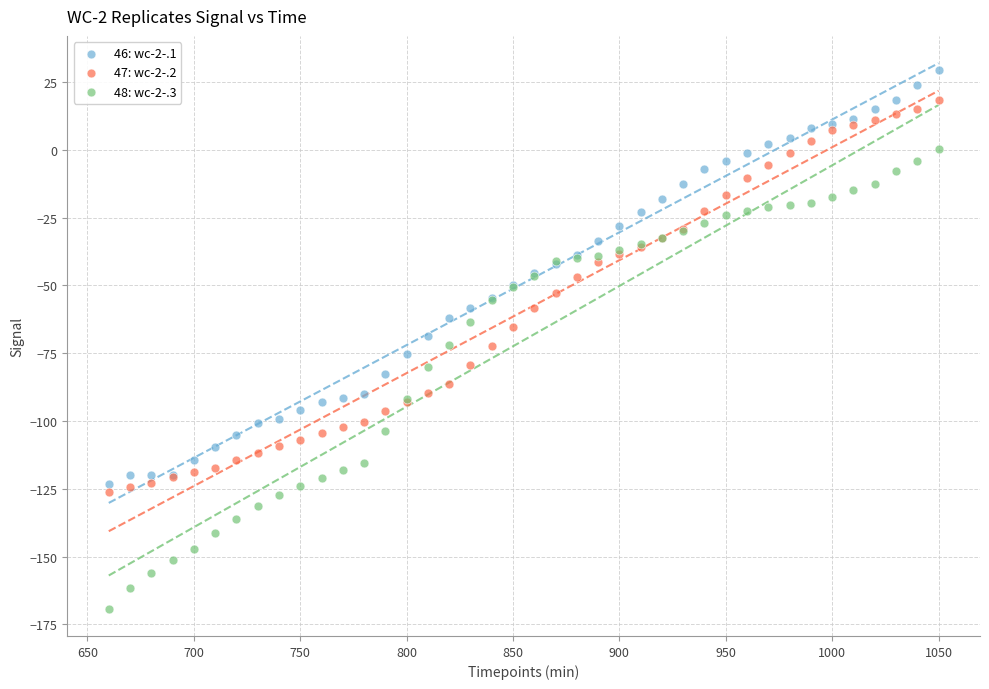

What are all the series names shown in the legend?

46: wc-2-.1, 47: wc-2-.2, 48: wc-2-.3